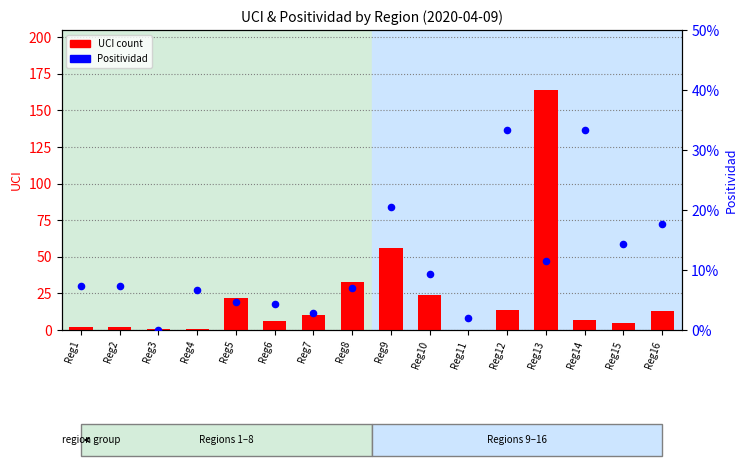

Is the value of UCI count at Reg3 greater than the value of Positividad at Reg12?

Yes